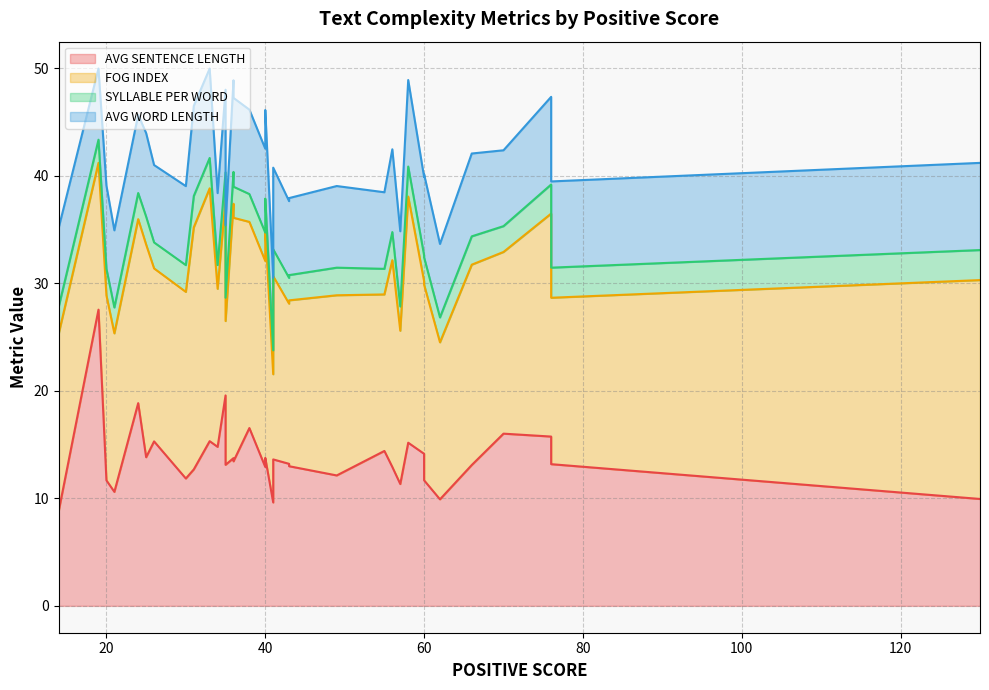

What is the average value of the AVG WORD LENGTH series?

7.5